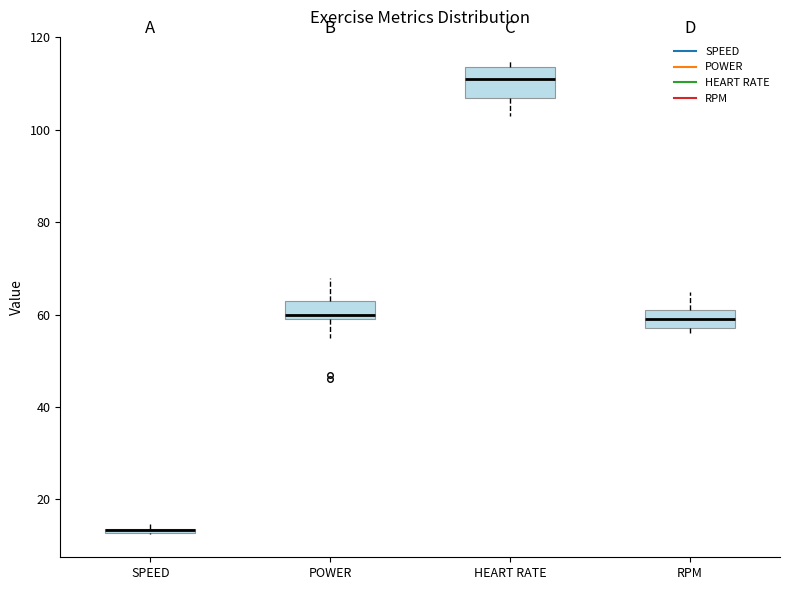

Which box is the tallest, from its lower edge to its upper edge?

HEART RATE